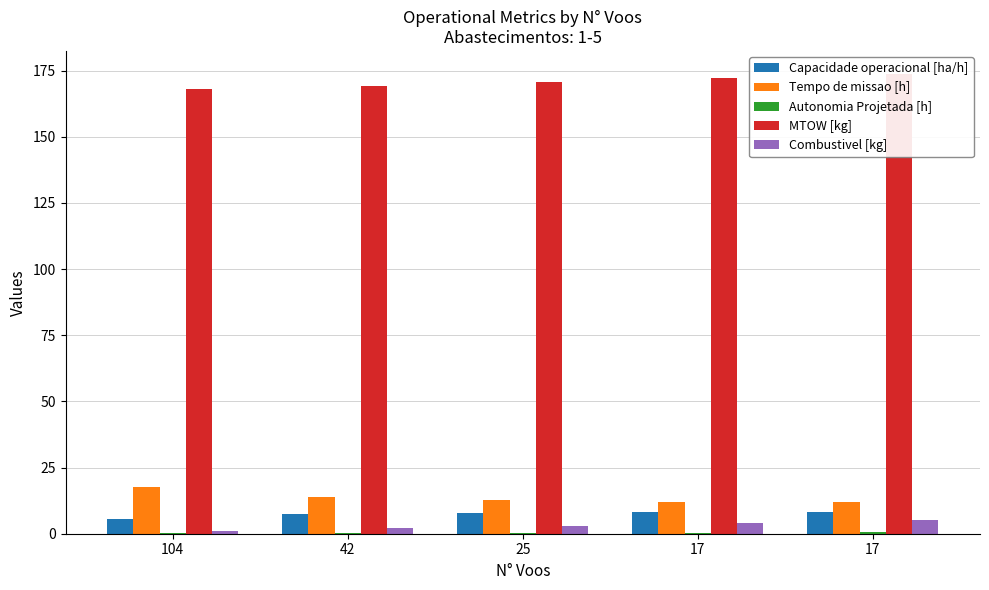

What is the approximate value of Autonomia Projetada [h] at 25?

0.3